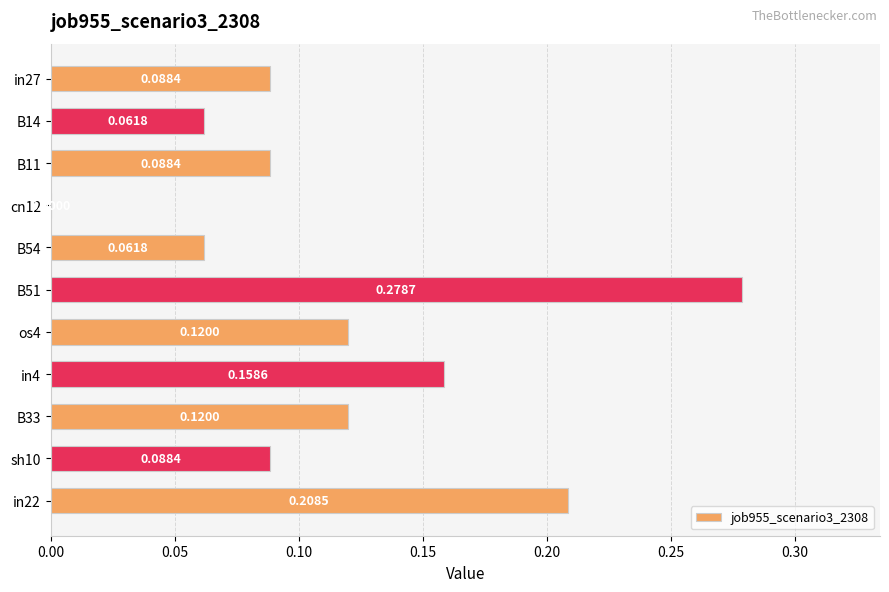

What is the sum of all values?

1.3